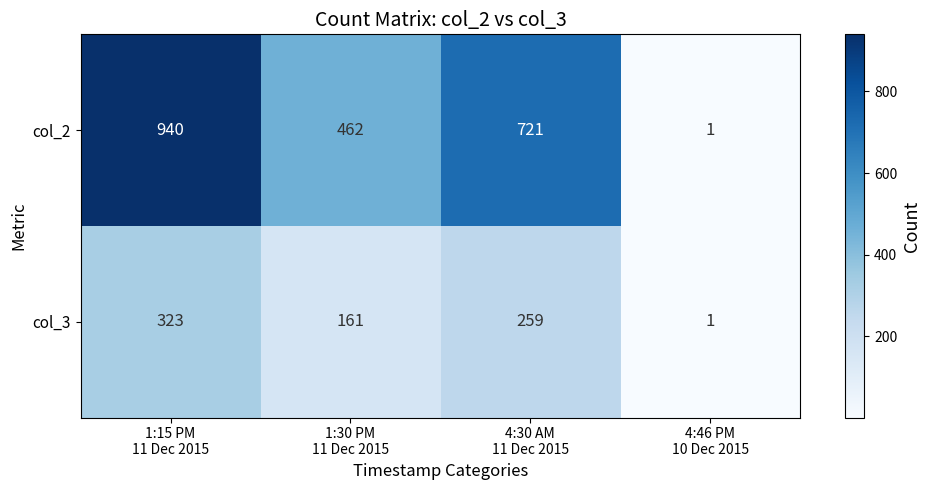

Count the number of categories in the chart.

4